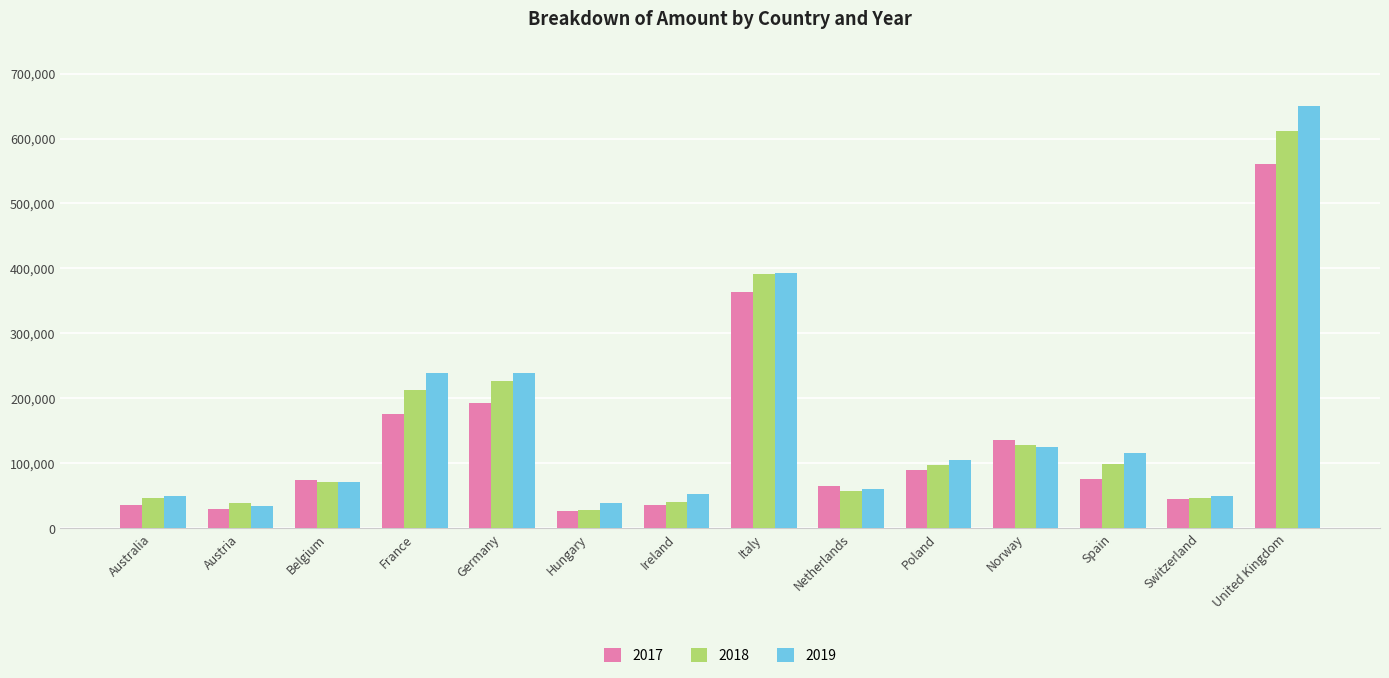

List the series in order of their peak value, lowest first.

2017, 2018, 2019